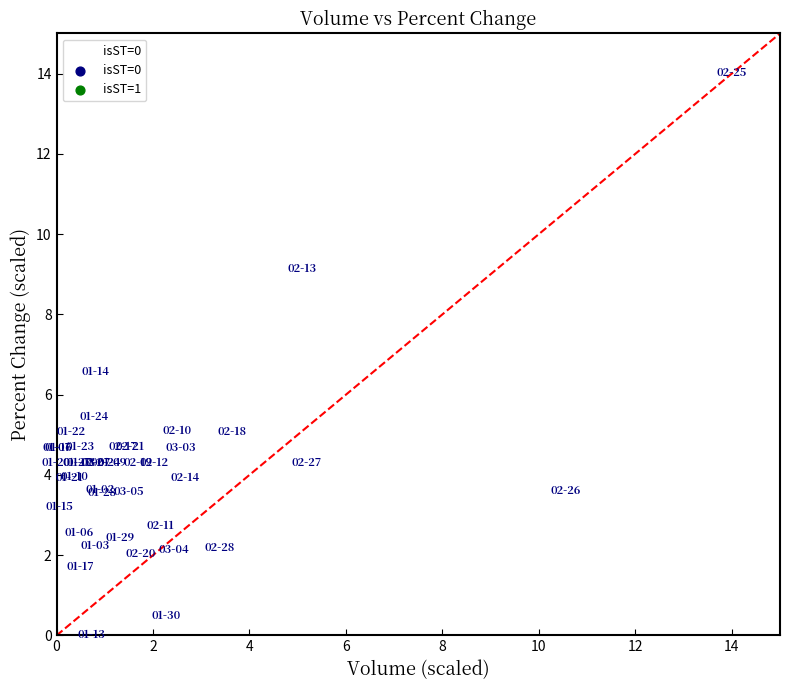

What Y value in the scatter plot is closest to 7?

6.6